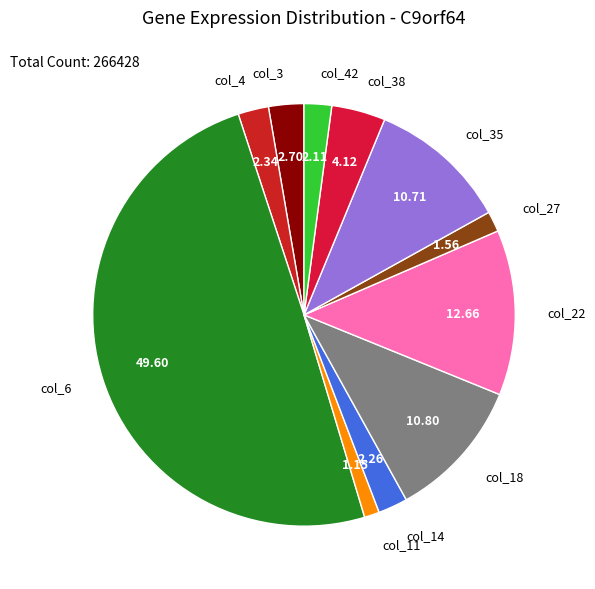

Combined, do col_18 and col_4 account for over 50%?

No